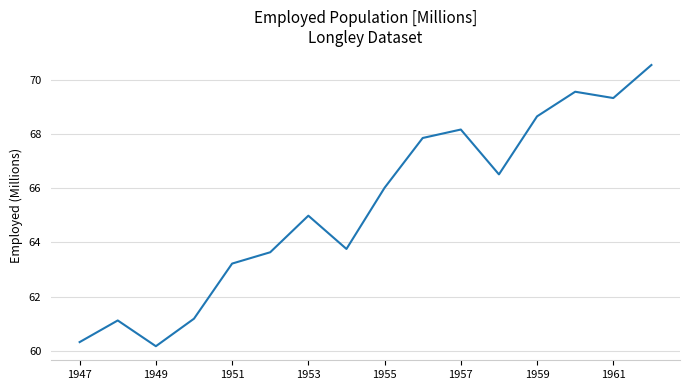

How many distinct data groups are displayed?

1